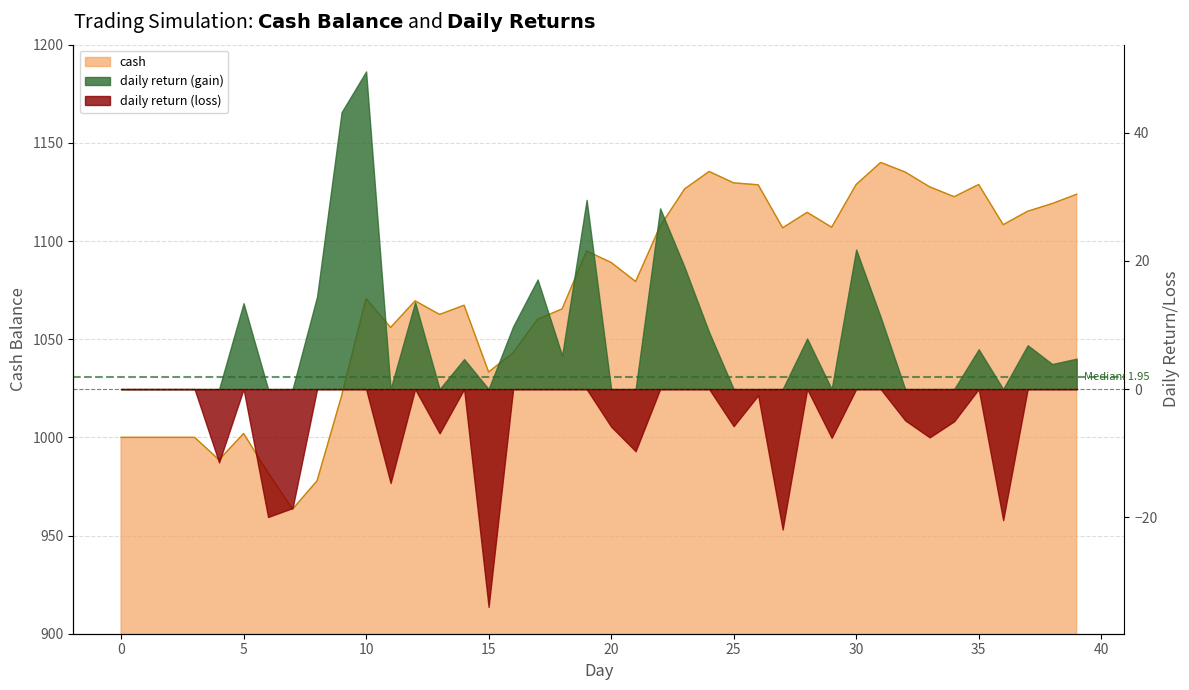

The value at 38 is 1119.1. True or false?

True